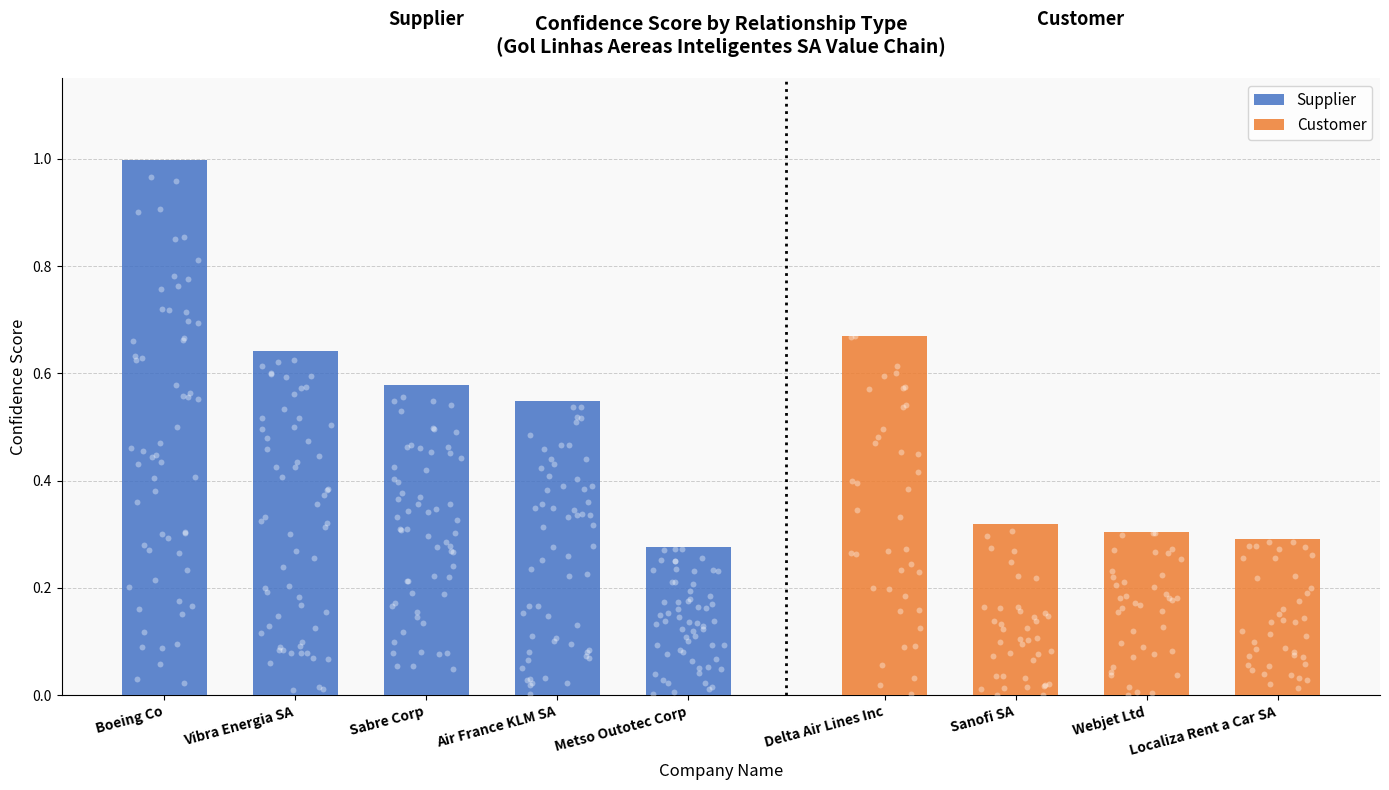

What is the highest value of the Supplier series?

1.0